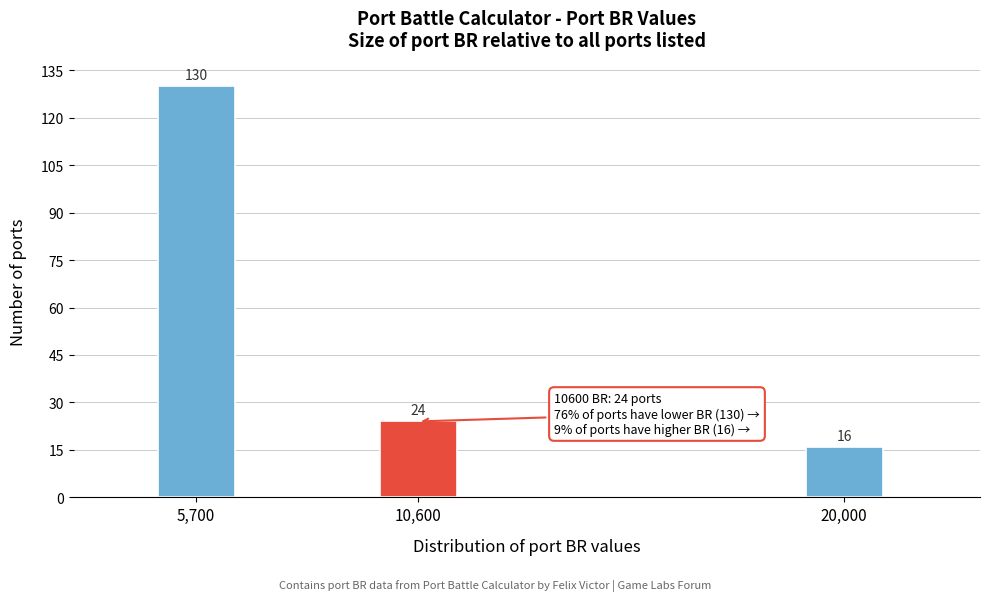

Reading left to right, extract all data points from this chart.

5,700=130	10,600=24	20,000=16